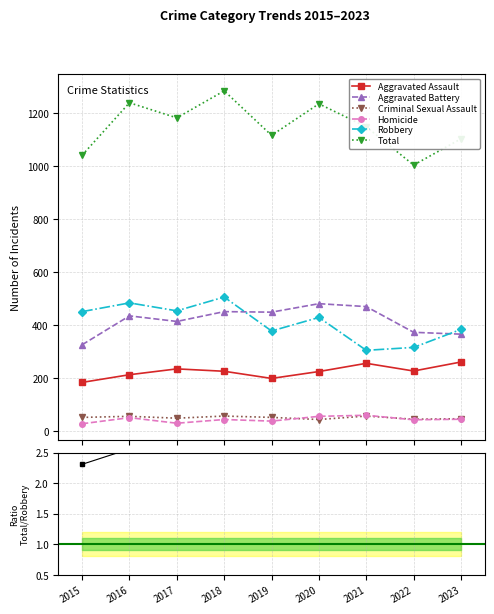

In Robbery, how many points are lower than both neighbors (excluding endpoints)?

3